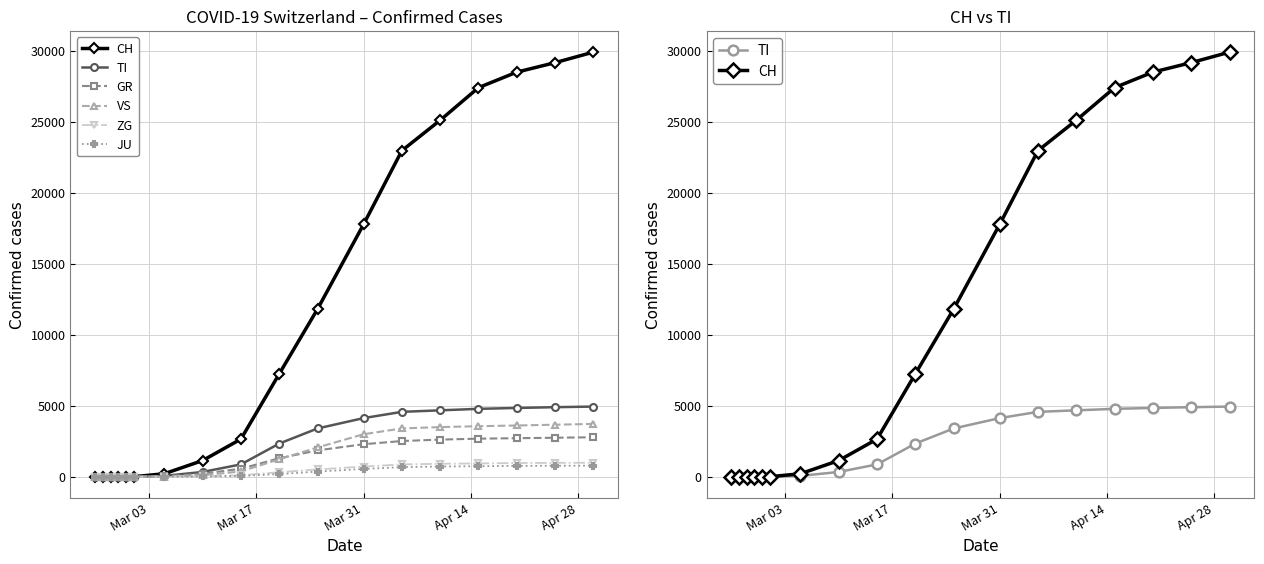

Is it true that CH equals 33767 at 13?

False